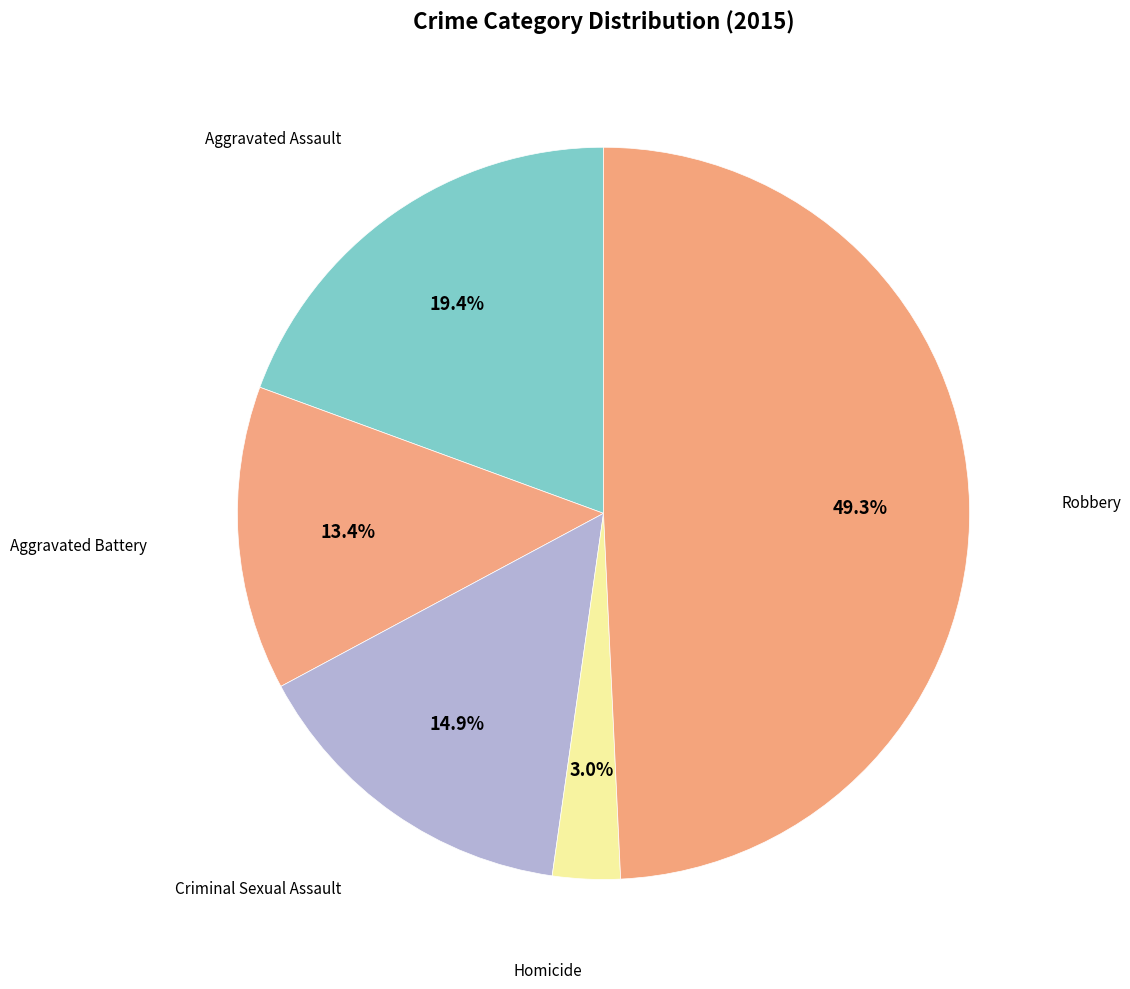

How many segments does this pie chart have?

5